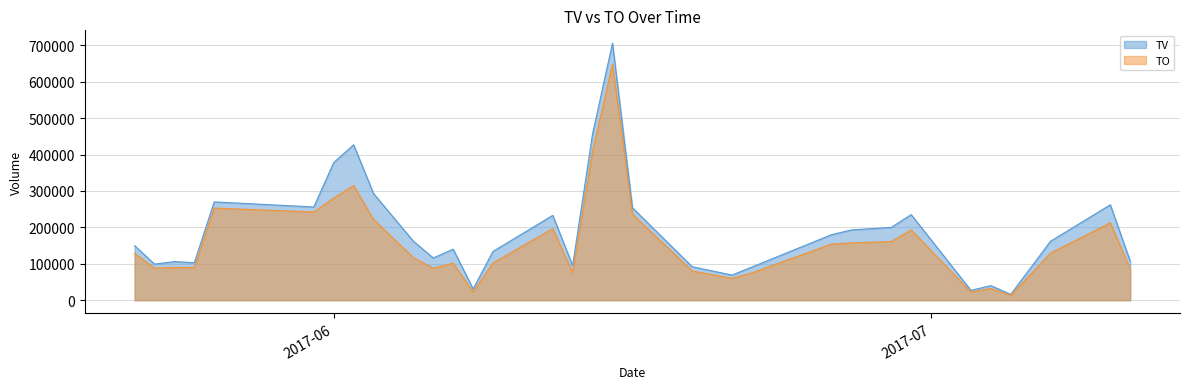

How many lines are shown in the chart?

2